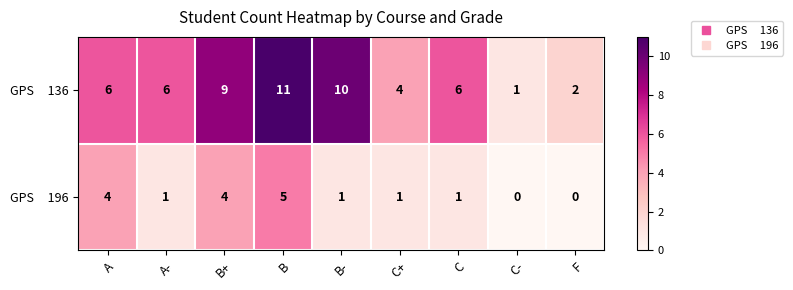

Count the number of data series in this chart.

2